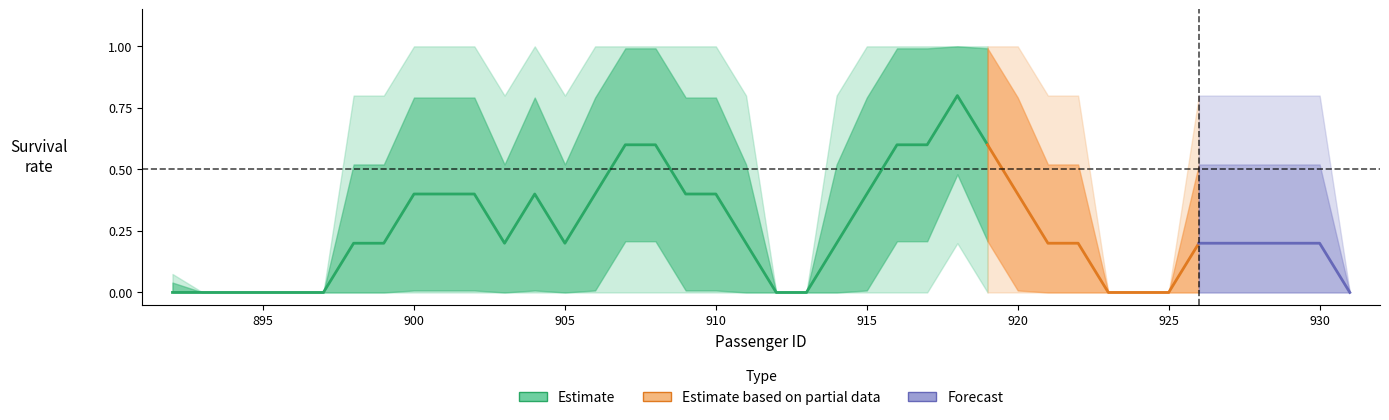

True or false: upper_outer and upper_estimate cross at least once.

False